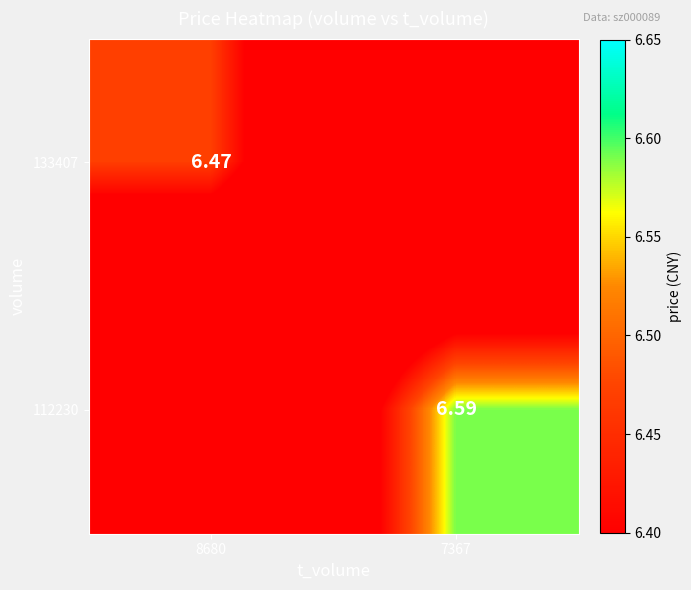

What is the maximum value shown in the chart?

6.6